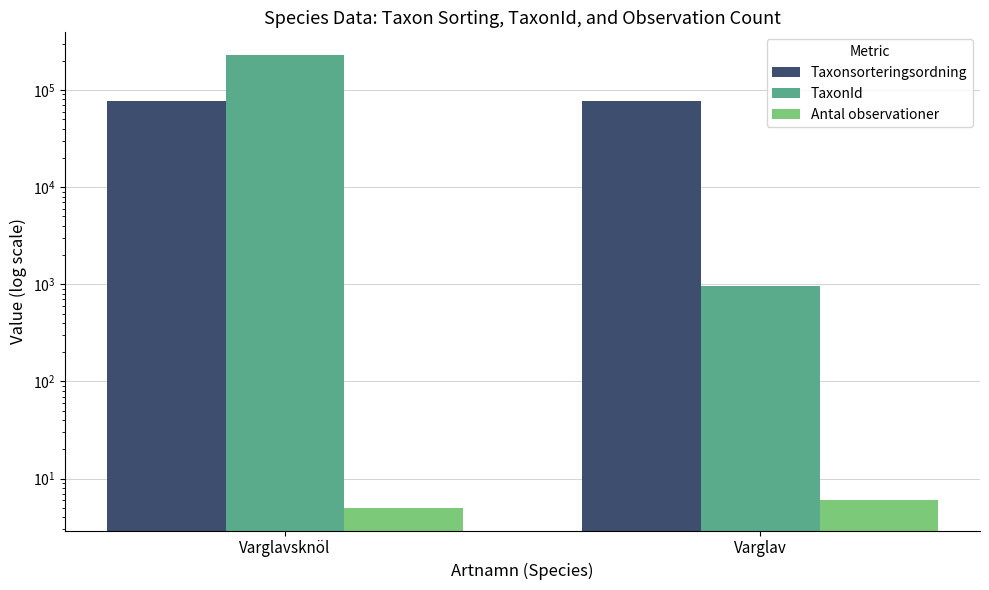

How many Antal observationer values are between 5 and 6?

2